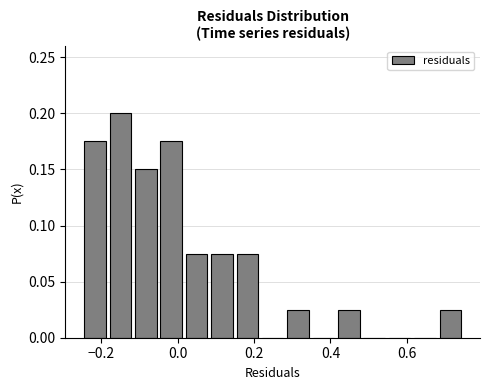

Around what value on the x-axis is the tallest bar? Give the approximate position of its centre, as read against the axis.

-0.16